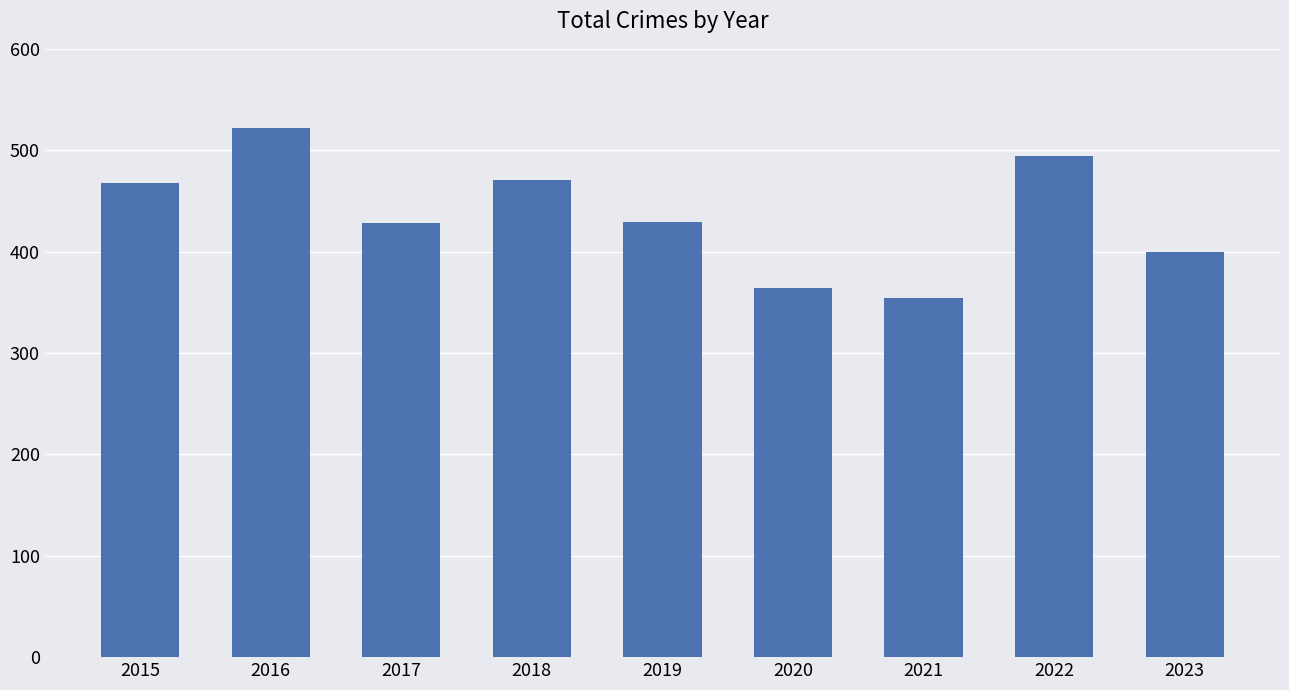

Is it true that the value at 2022 is 245?

False